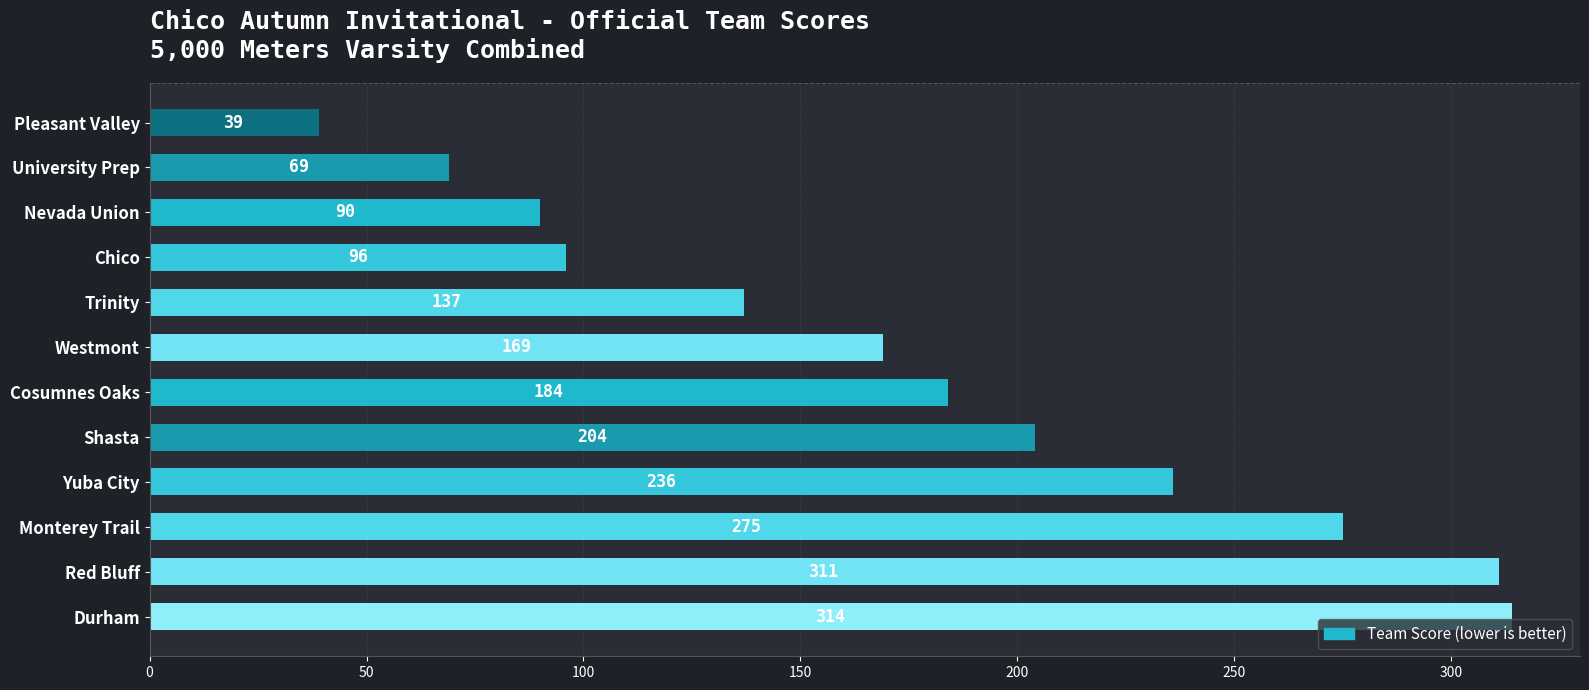

Where is the data nearest to the value 176?

Westmont